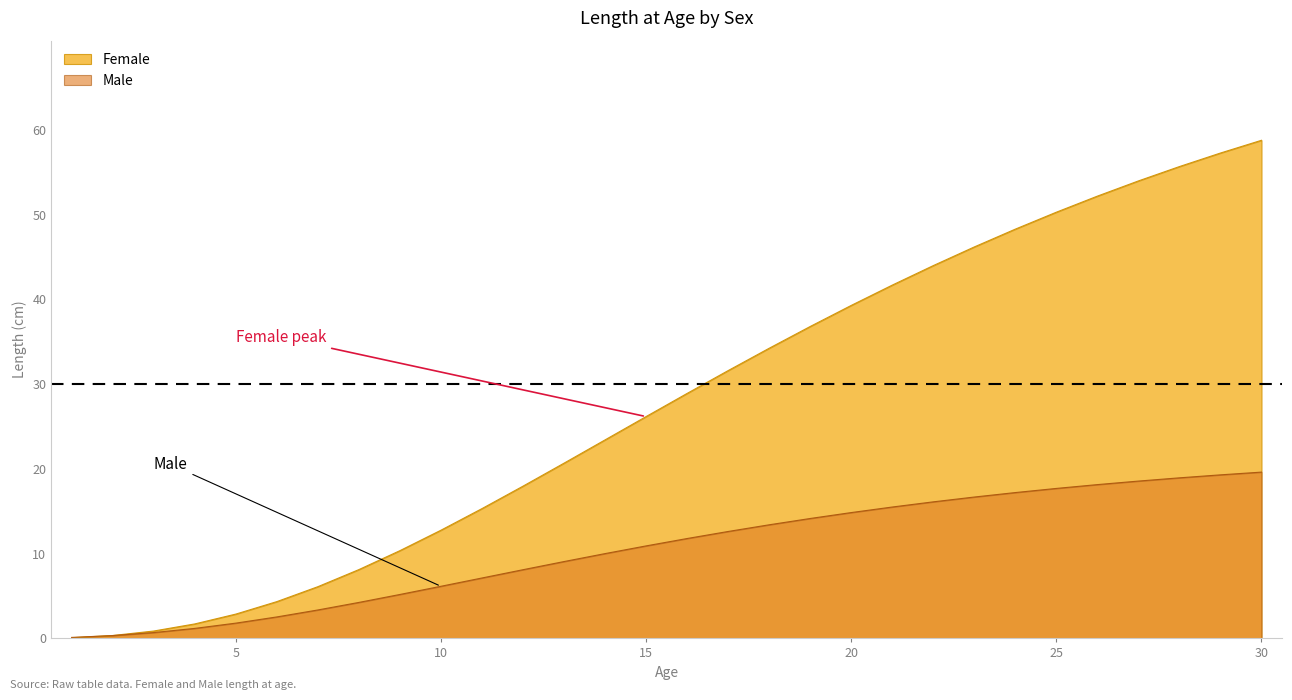

Is the value of Male at 11 greater than the value of Female at 14?

No